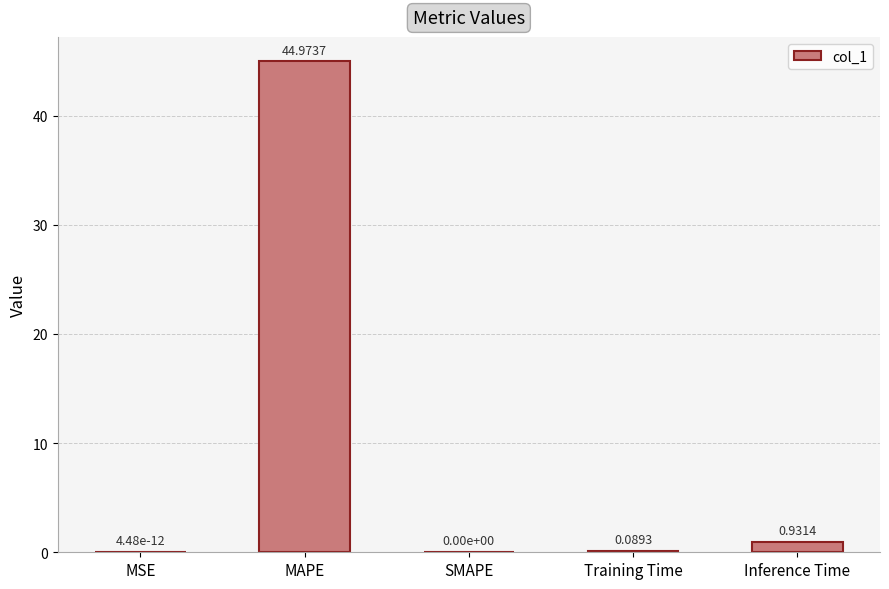

At which label is the value closest to 22?

Inference Time